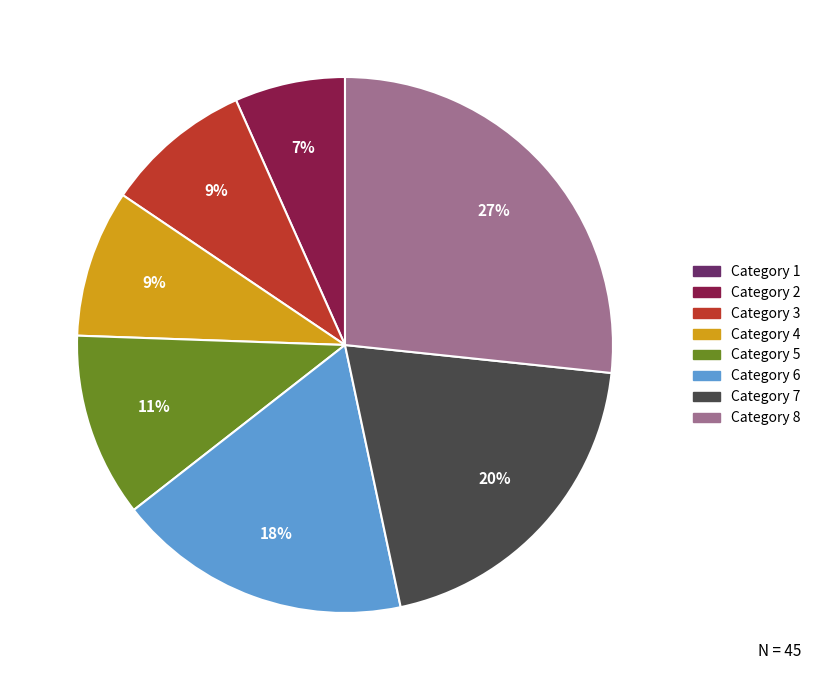

Which category has the biggest portion of the pie?

Category 8